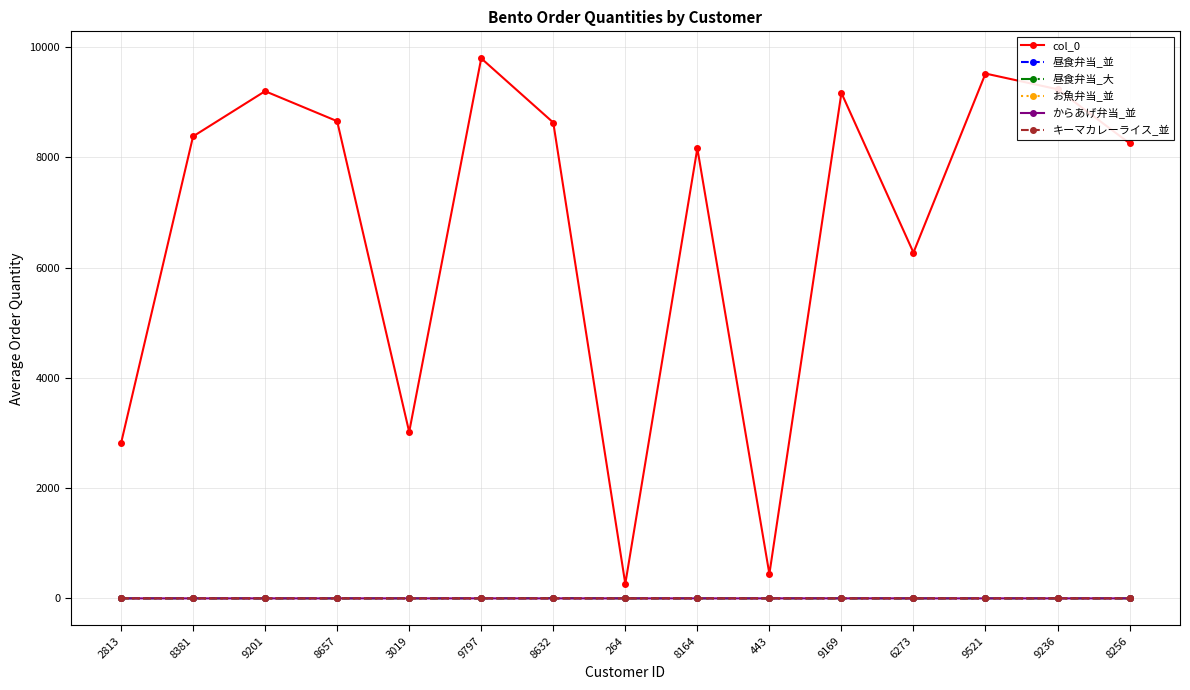

What is the difference between the second highest and second lowest values in the 昼食弁当_並 series?

1.0